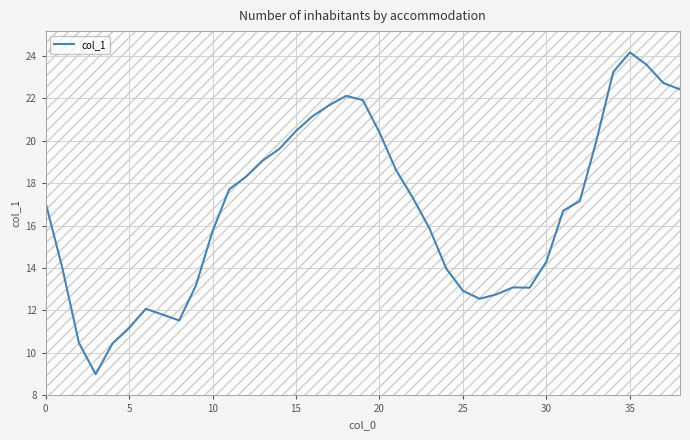

What is the difference between the maximum and minimum values?

15.2